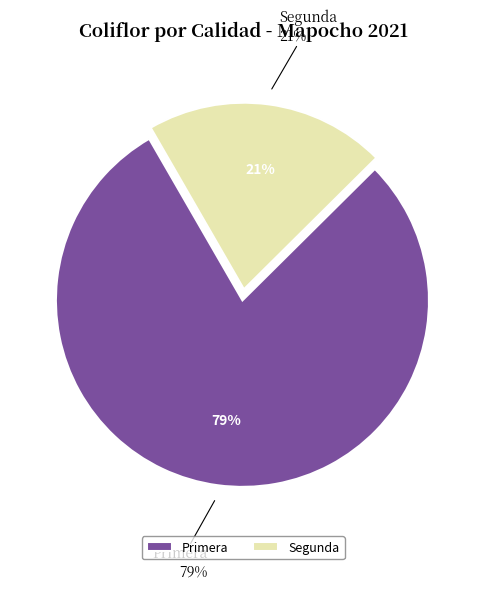

What is the total percentage of Primera and Segunda?

100.0%